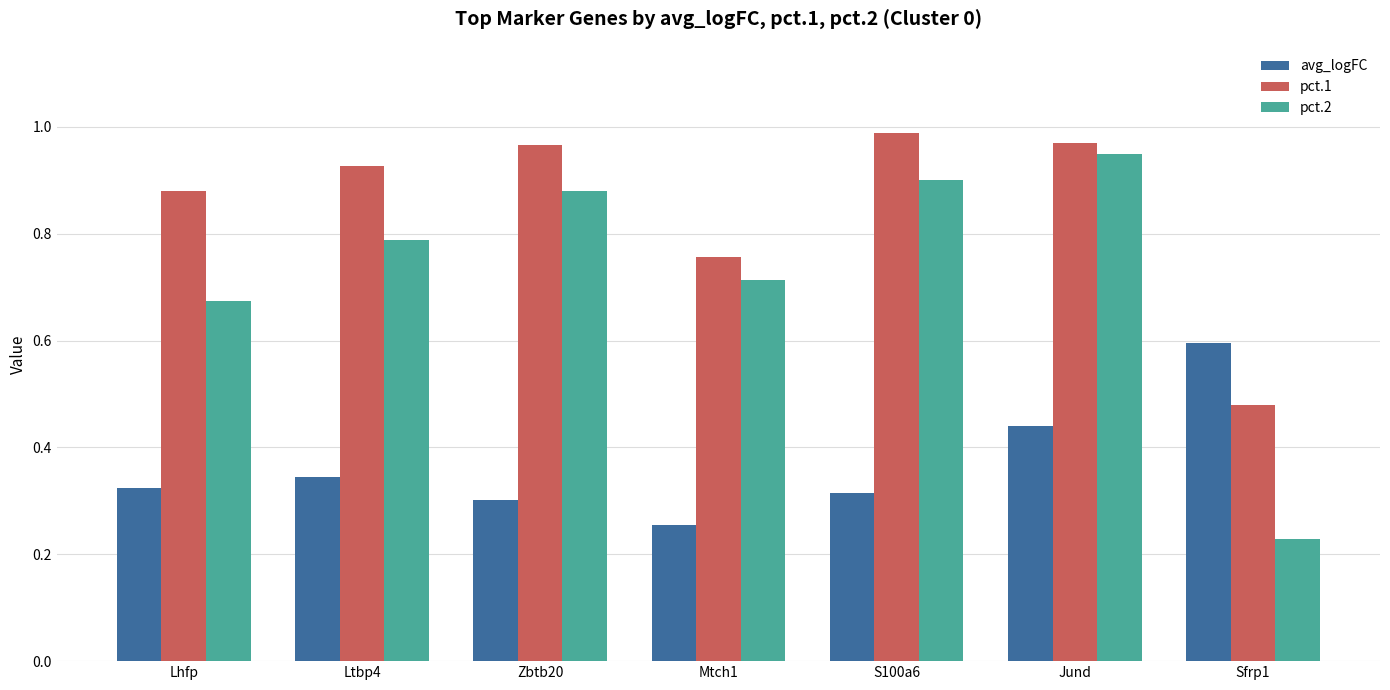

Count the number of categories in the chart.

7